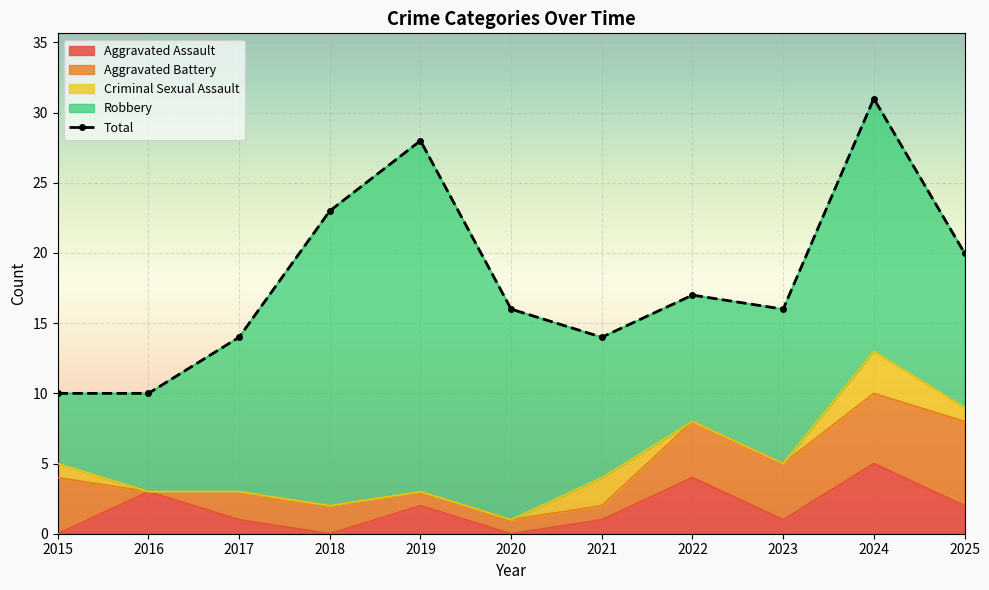

How many distinct data groups are displayed?

5